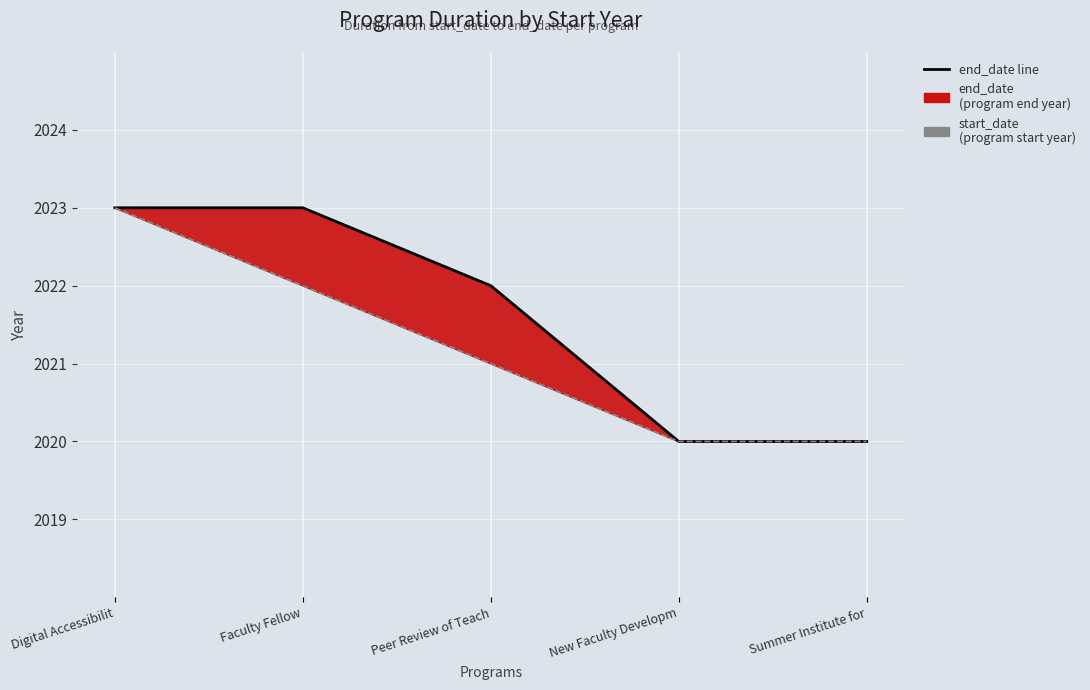

True or false: end_date line and start_date baseline cross at least once.

False